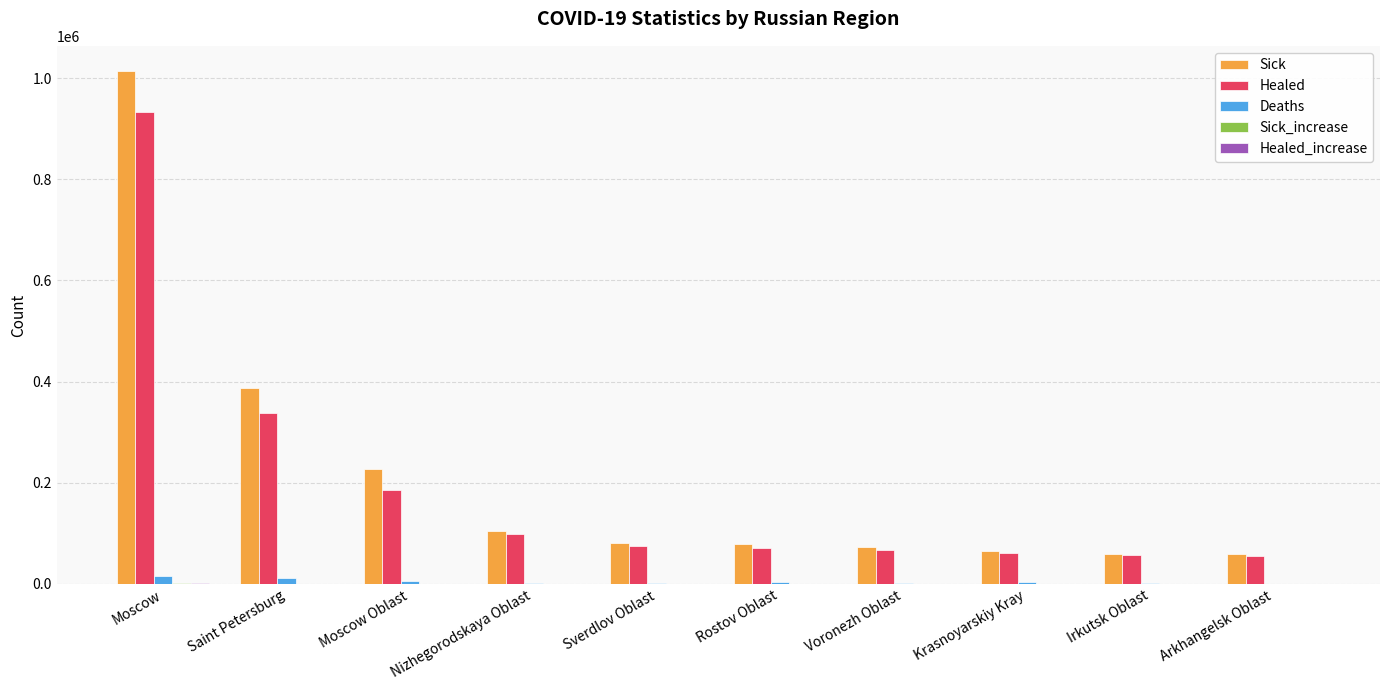

What is the sum of all Healed values?

1939497